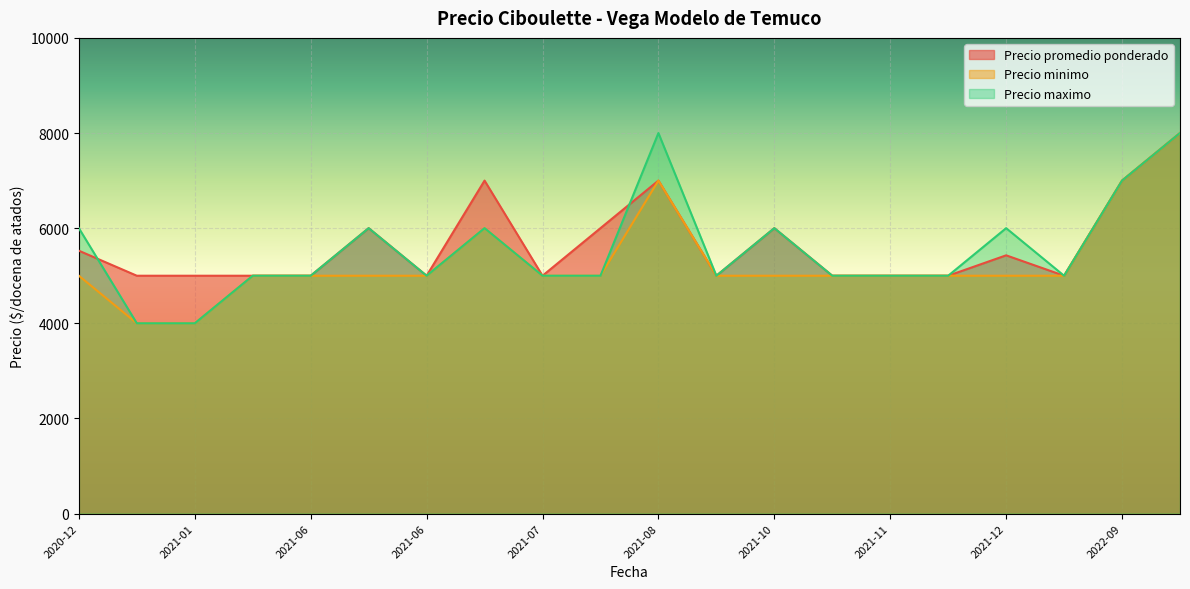

At which label does Precio maximo reach its minimum?

2021-01